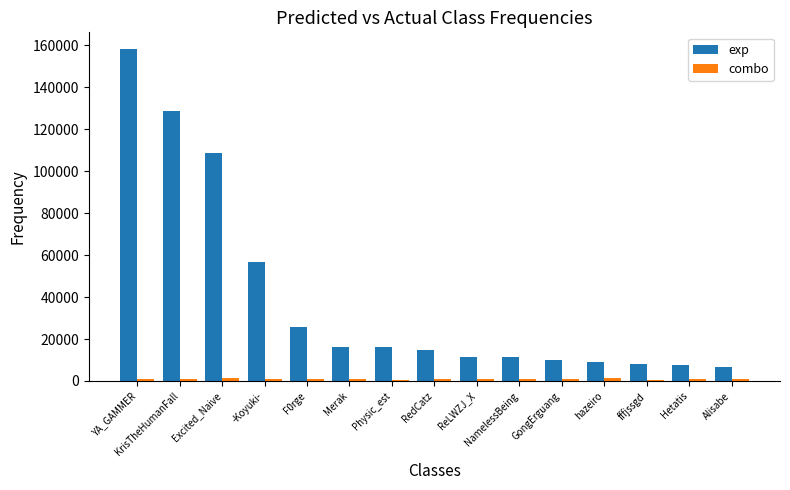

At which category is the sum across all series the highest?

YA_GAMMER